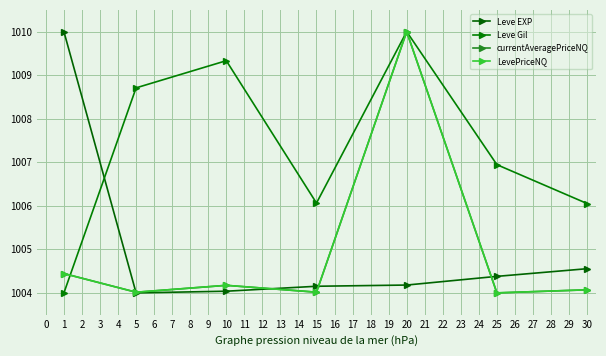

What is the greatest value displayed?

1010.0